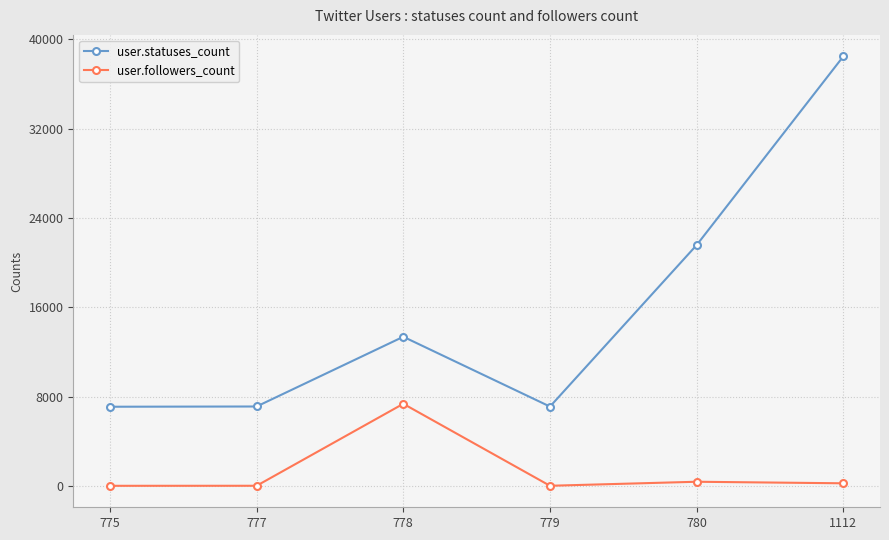

Read the user.statuses_count value at 777, to the nearest 50.

7100